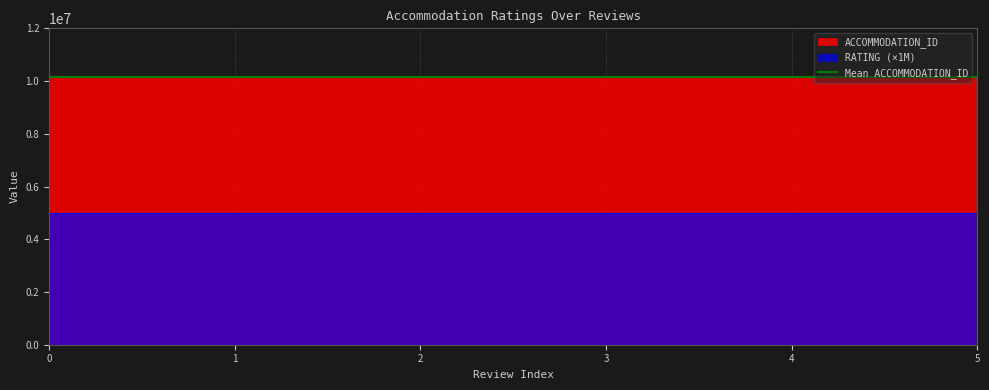

What is the total value across all series at 5?

10171325